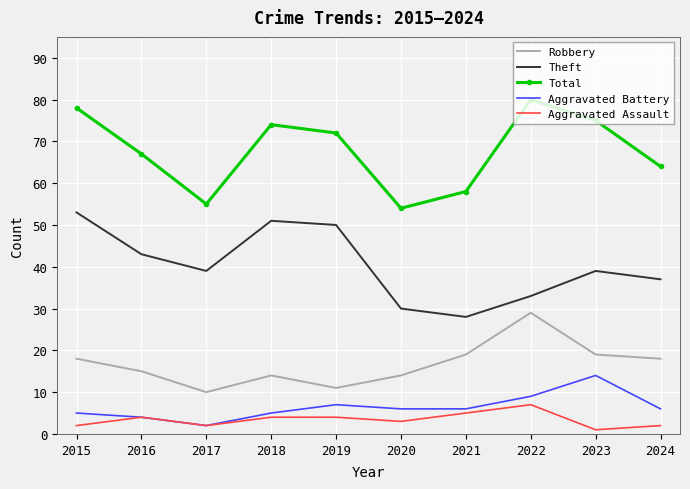

True or false: Aggravated Assault and Theft intersect in this chart.

False